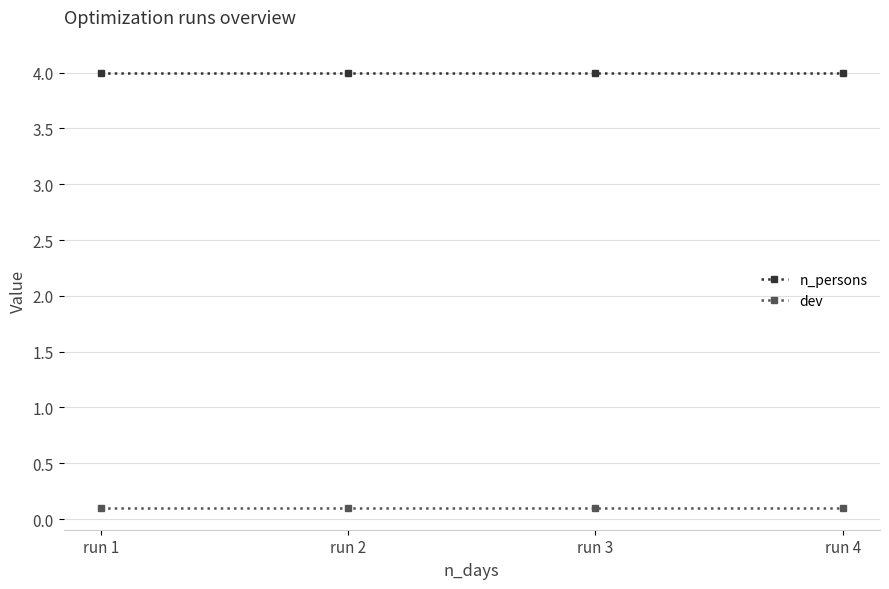

What is the minimum value shown in the chart?

0.1